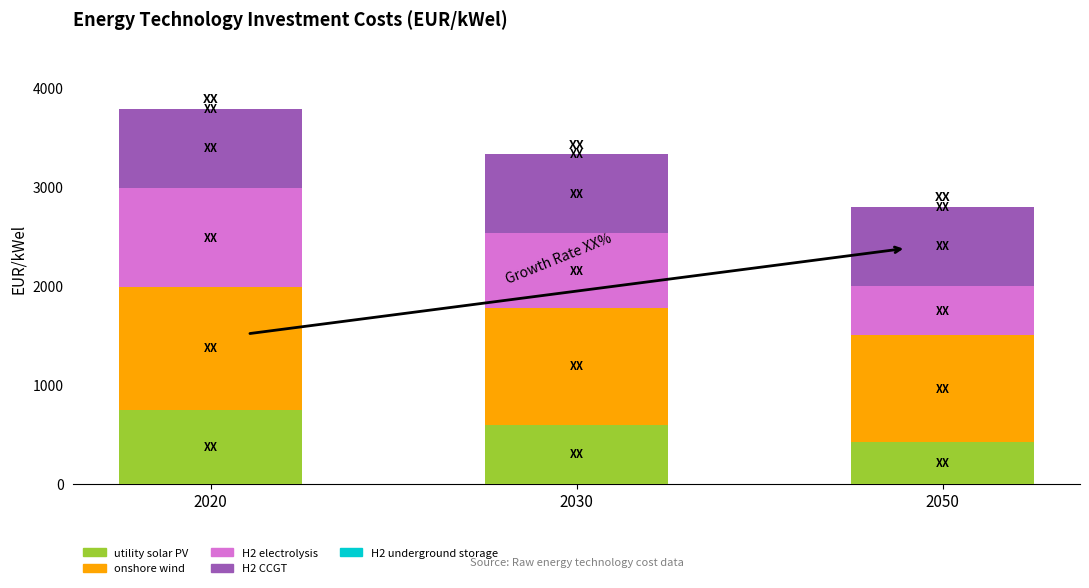

What is the sum of all utility solar PV values?

1775.0